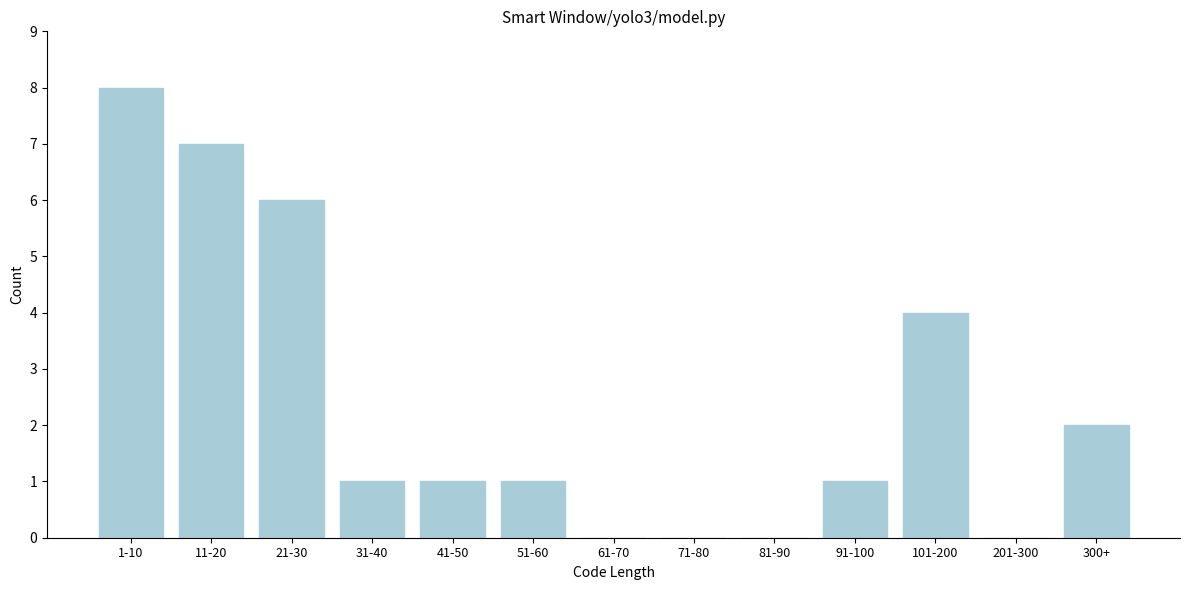

Reading left to right, transcribe all the data shown in this chart.

1-10=8	11-20=7	21-30=6	31-40=1	41-50=1	51-60=1	61-70=0	71-80=0	81-90=0	91-100=1	101-200=4	201-300=0	300+=2